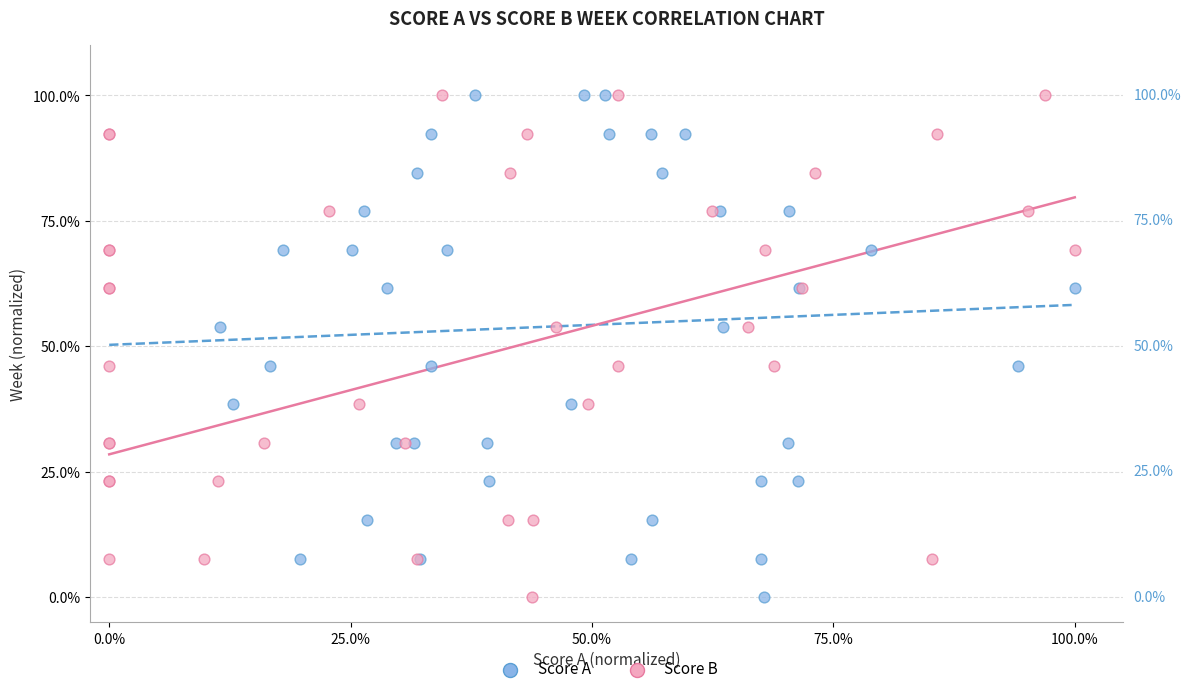

What are all the series names shown in the legend?

Score A, Score B